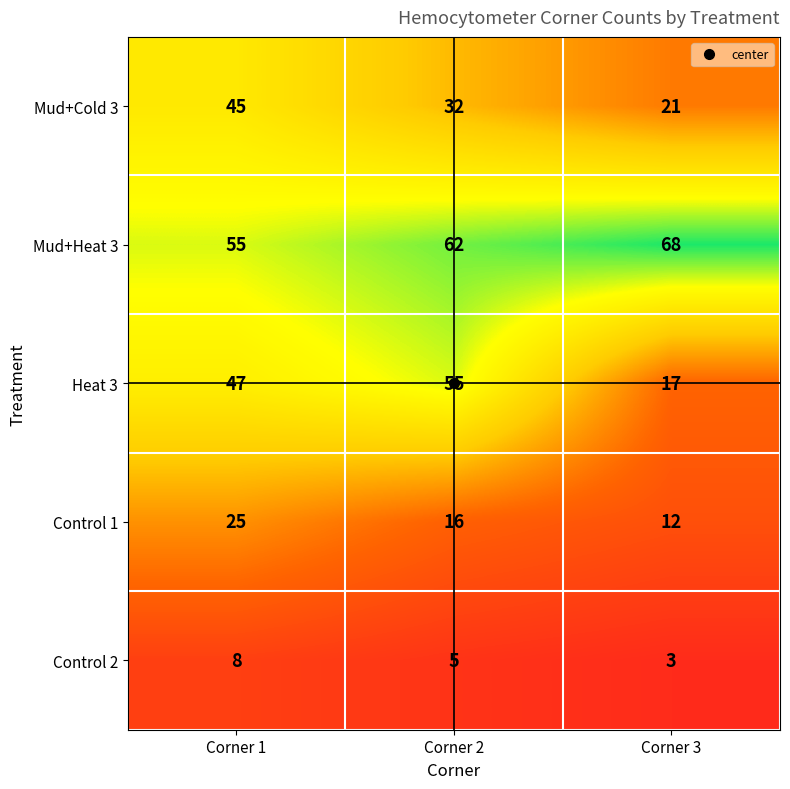

Which series has the largest range (max minus min)?

Heat 3